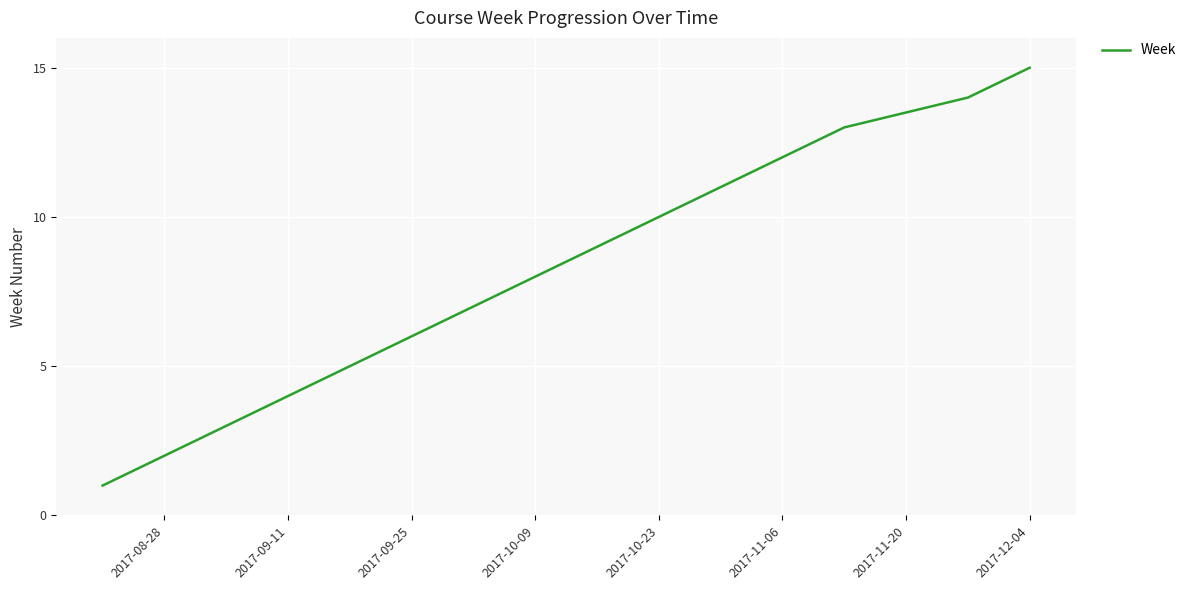

Does the chart have visible grid lines?

Yes